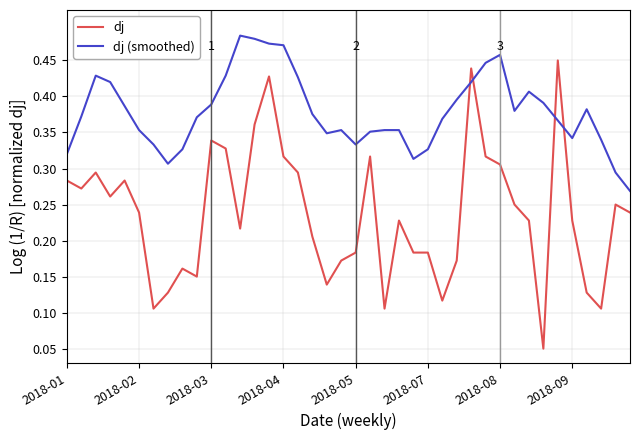

Which series has the largest total across all categories?

dj (smoothed)